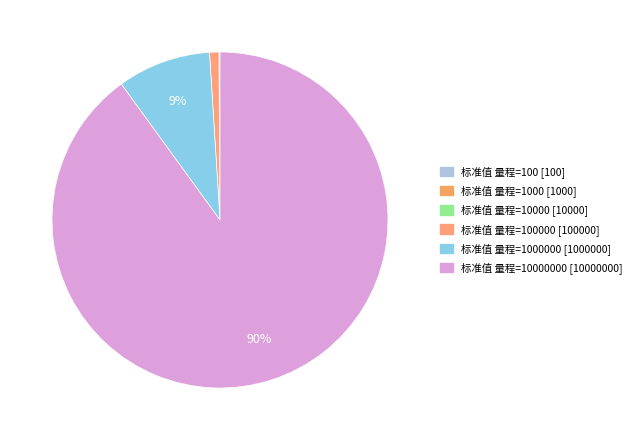

Count the number of slices in the pie.

6